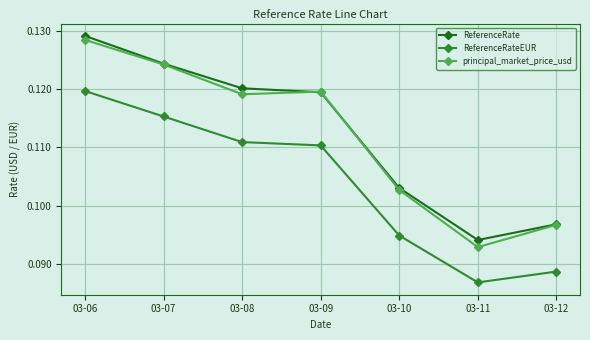

Is it true that ReferenceRateEUR equals 0.0 at 03-09?

False